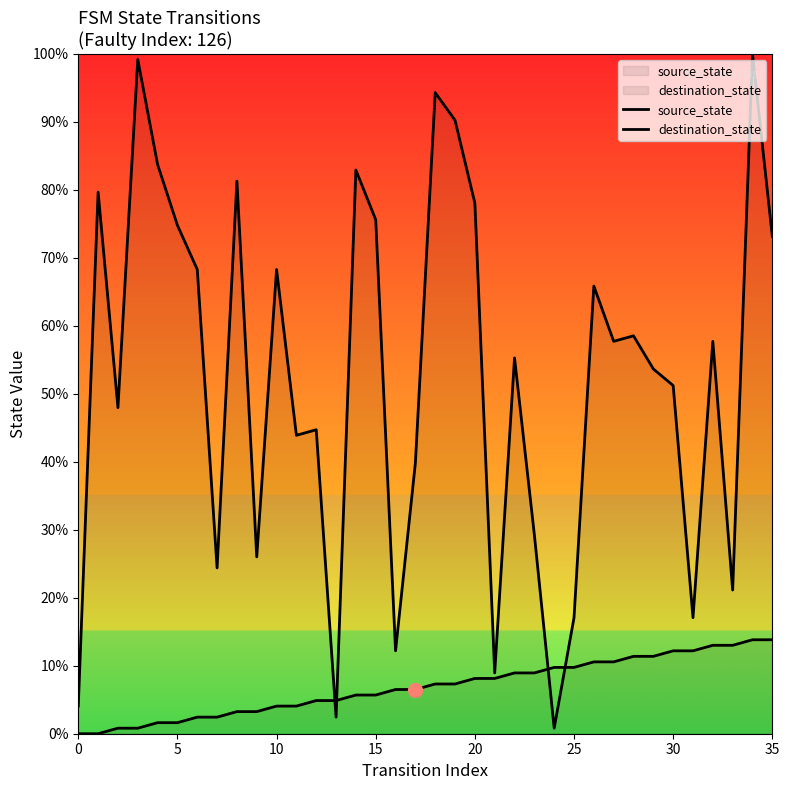

What is the label of the 16th point from the left?

15